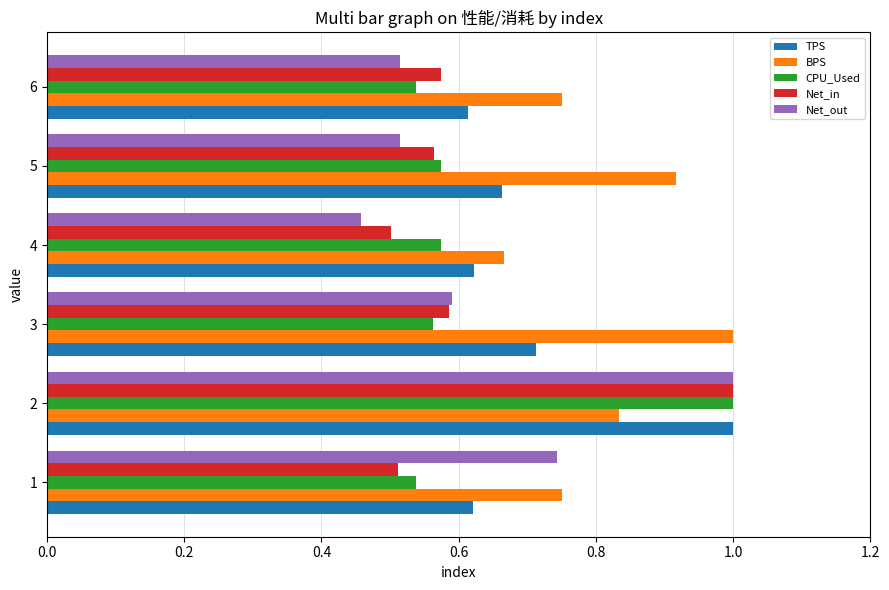

At which label does BPS reach its peak?

3